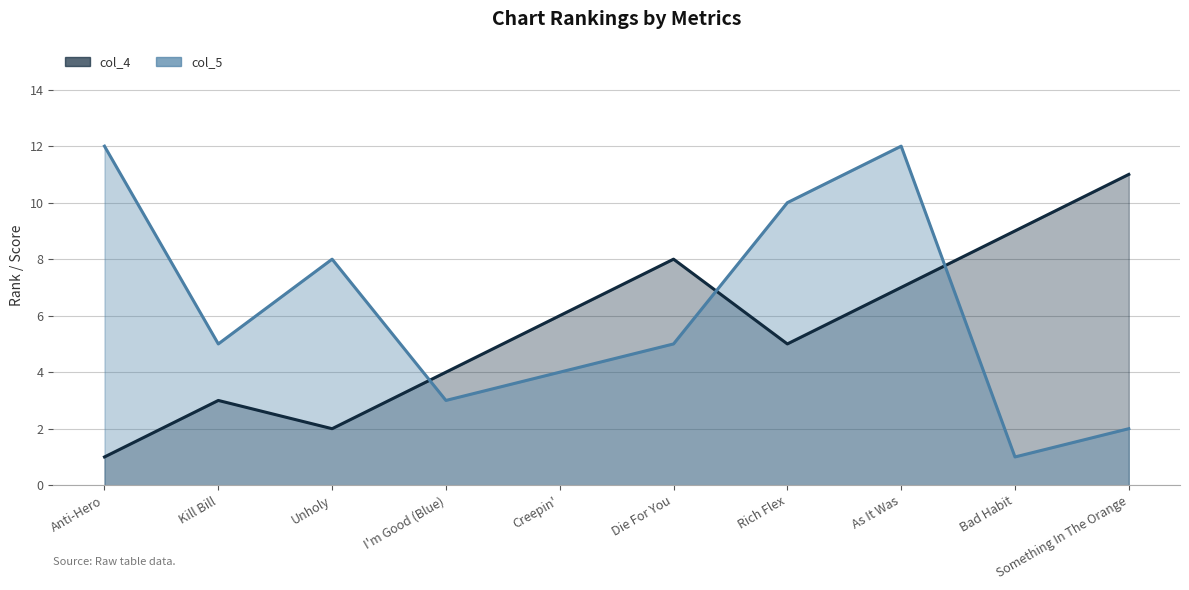

What is the maximum value for col_5 line?

12